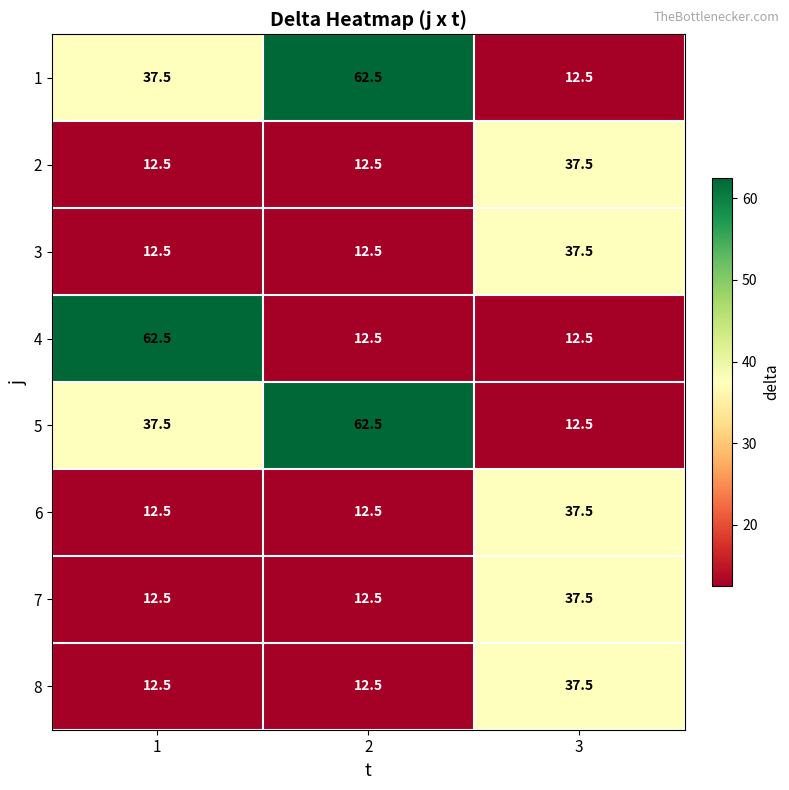

What is the approximate value of 6 at 3?

37.5